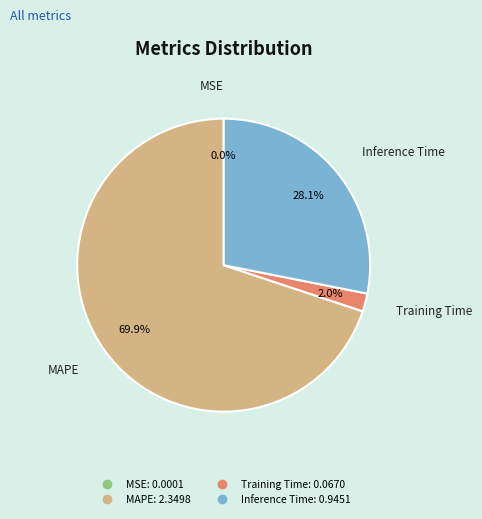

What percentage do MAPE and Inference Time together represent?

98.0%